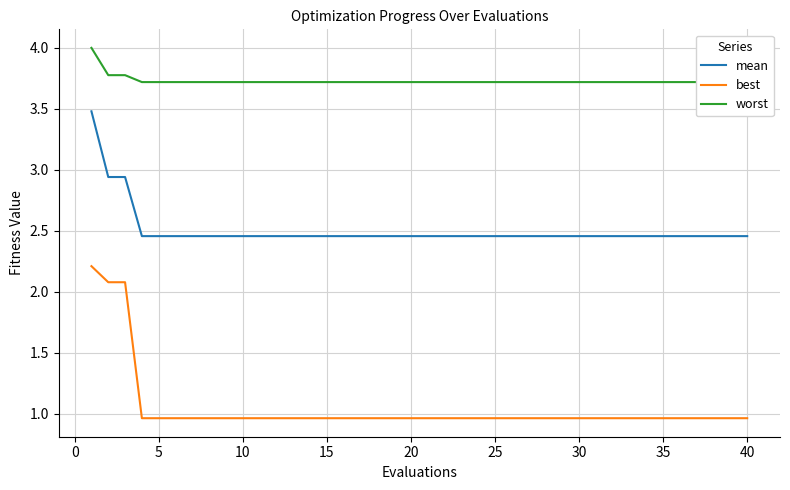

True or false: worst and best cross at least once.

False